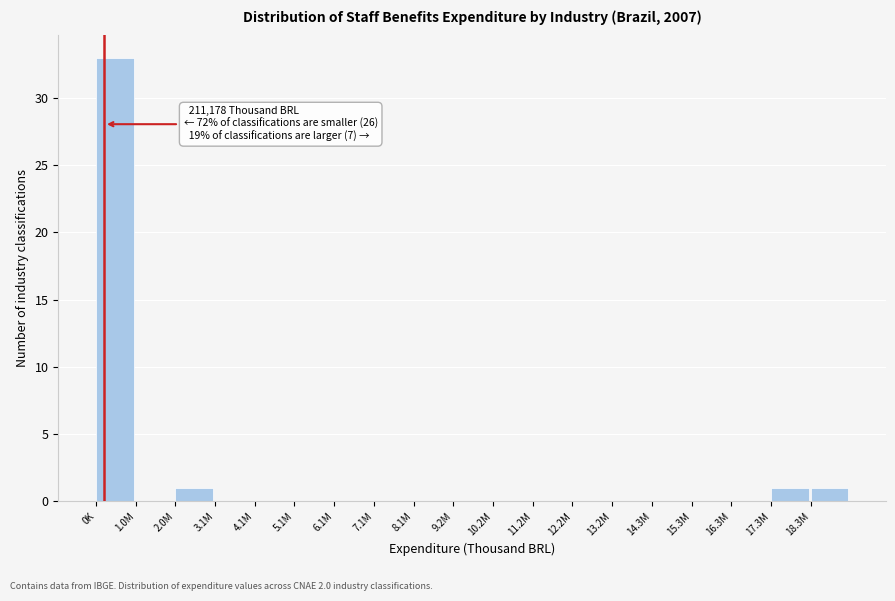

Reading left to right, extract all data points from this chart.

0K=33	1.0M=0	2.0M=1	3.1M=0	4.1M=0	5.1M=0	6.1M=0	7.1M=0	8.1M=0	9.2M=0	10.2M=0	11.2M=0	12.2M=0	13.2M=0	14.3M=0	15.3M=0	16.3M=0	17.3M=1	18.3M=1